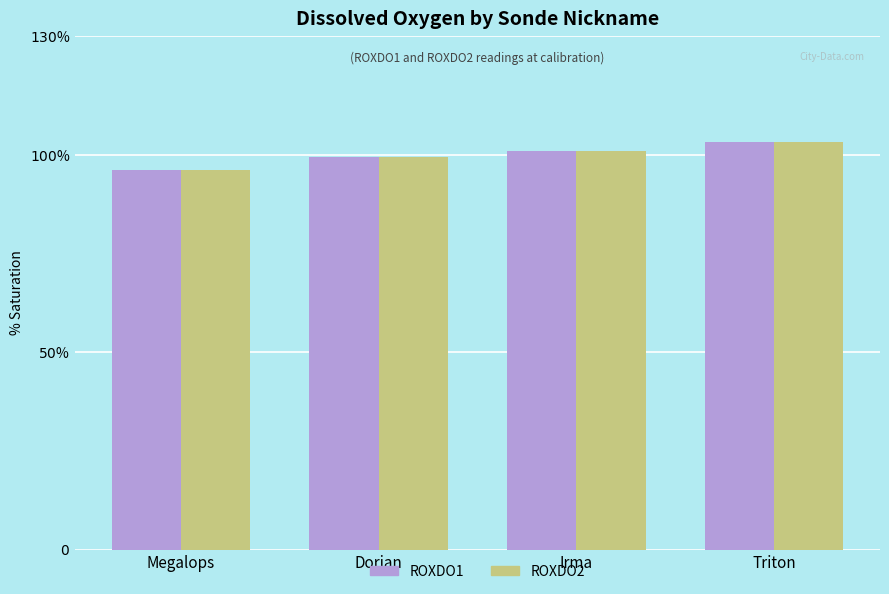

Reading left to right, list all the values displayed in this chart.

ROXDO1: 96.1	99.4	100.9	103.2
ROXDO2: 96.0	99.4	100.8	103.3